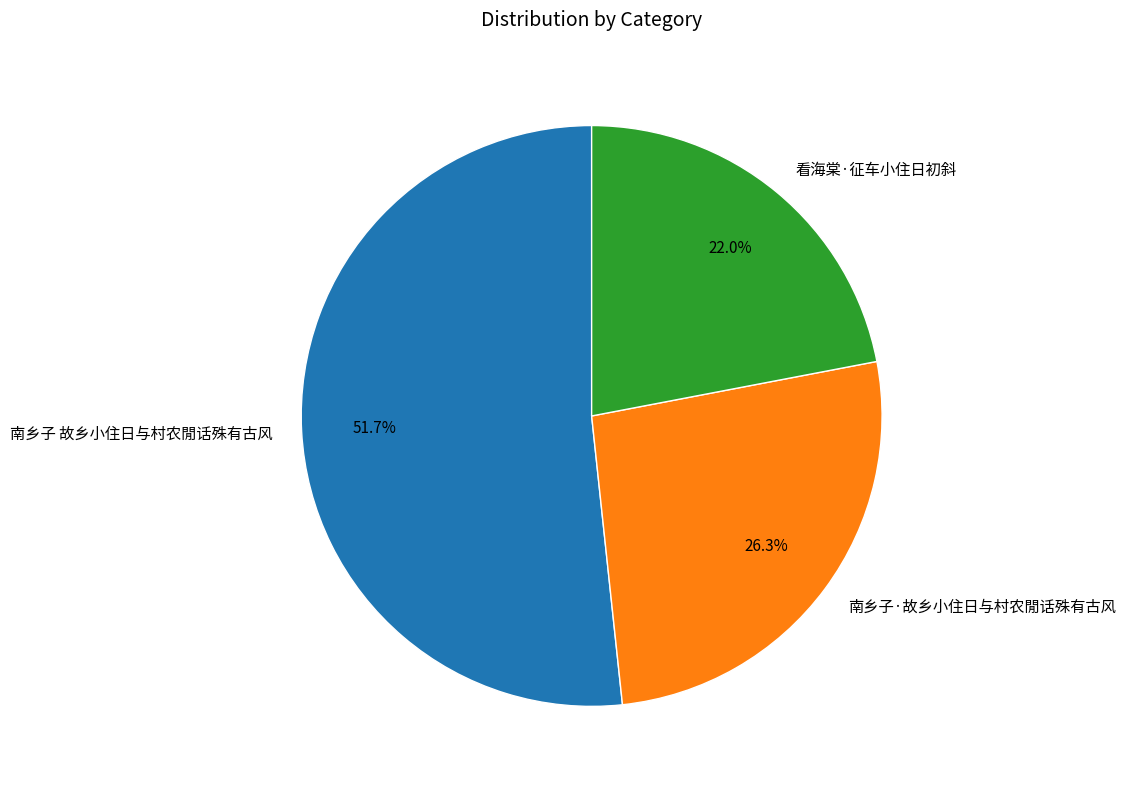

Combined, do 南乡子·故乡小住日与村农閒话殊有古风 and 看海棠·征车小住日初斜 account for over 50%?

No